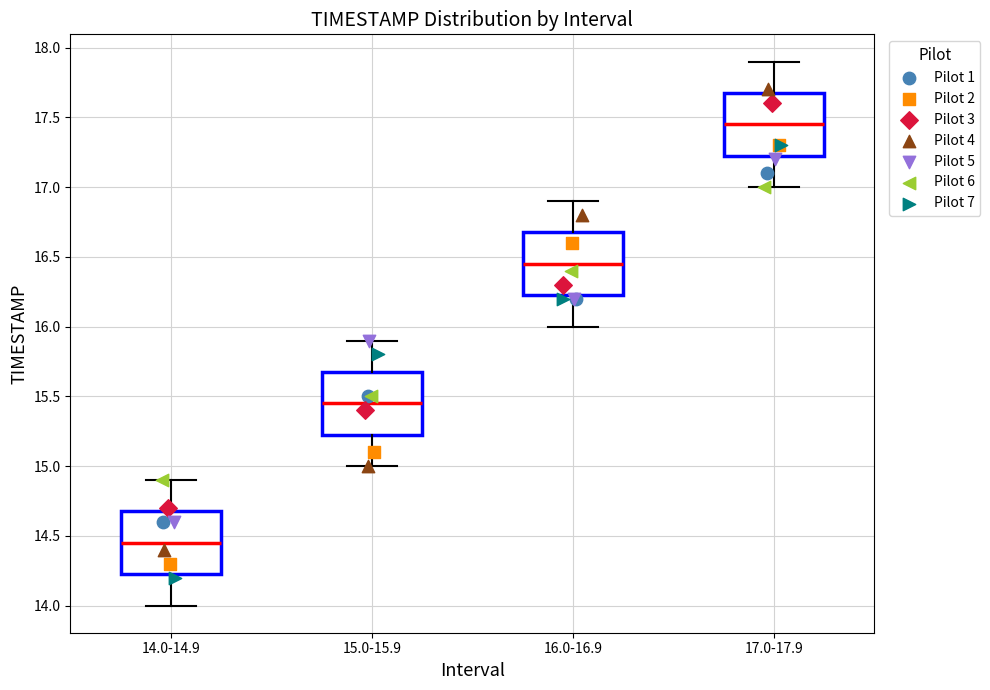

Where does the median line of the box for 17.0-17.9 sit on the y-axis? The values are not printed on the chart, so give them approximately, as read against the axis.

17.45